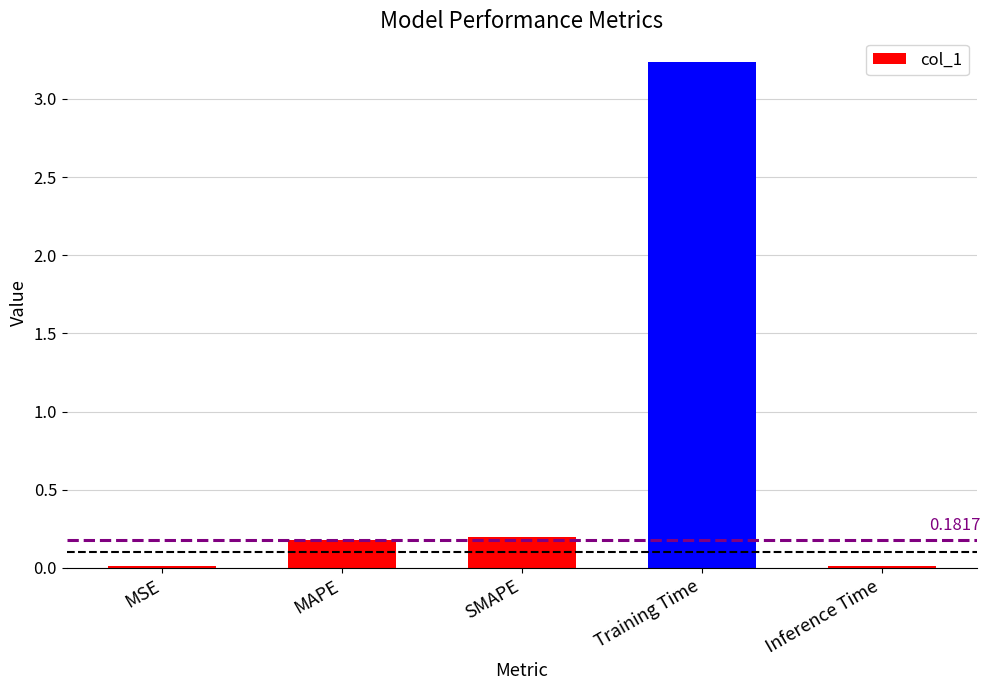

What is the sum of all values?

3.6